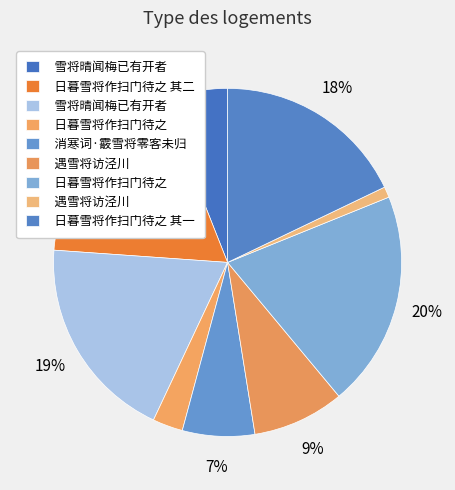

How many segments does this pie chart have?

9